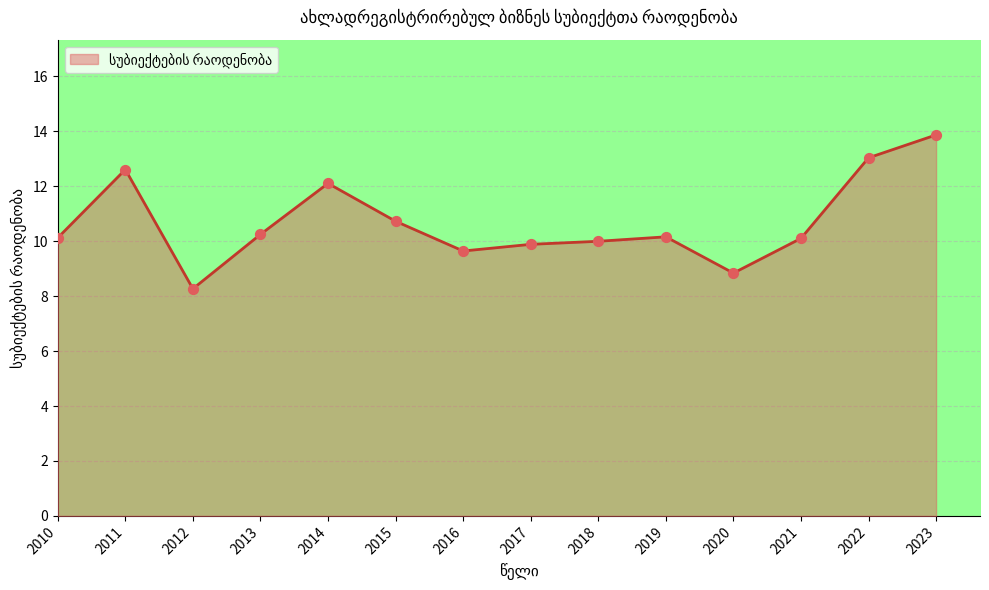

What is the change in value from 2011 to 2017?

-2.7